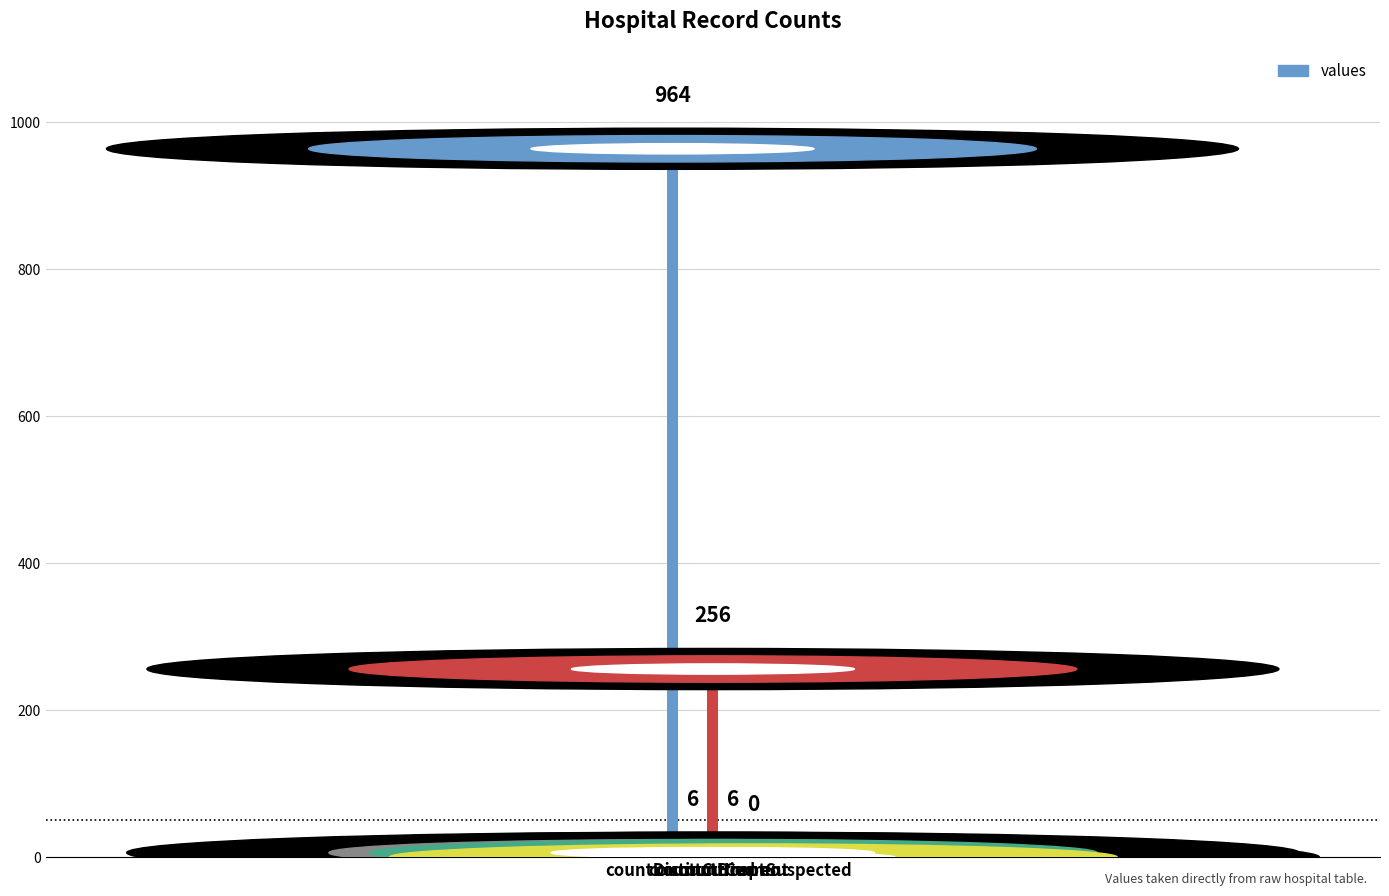

What is the maximum value shown in the chart?

964